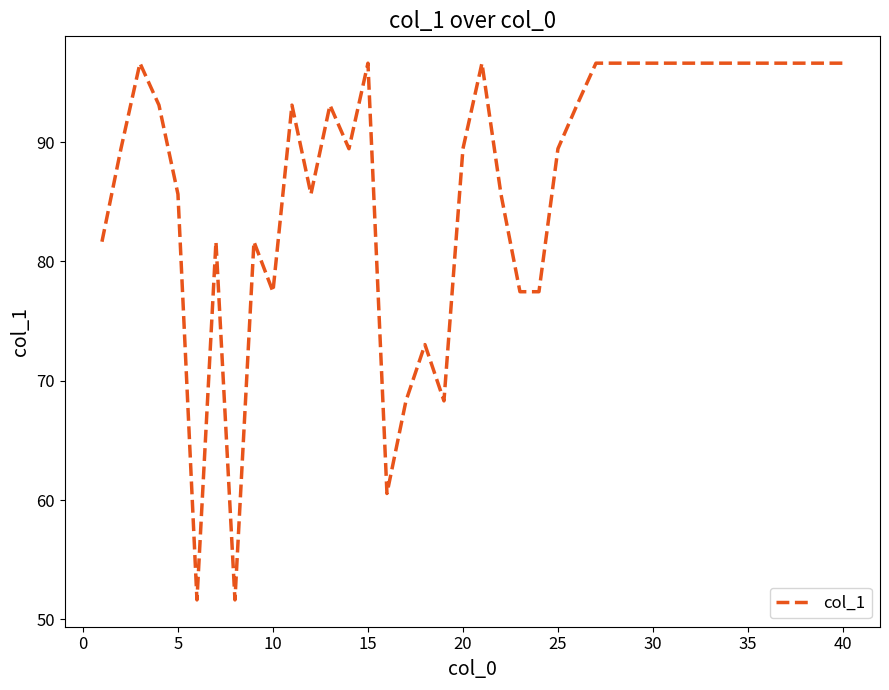

What is the maximum value shown in the chart?

96.6